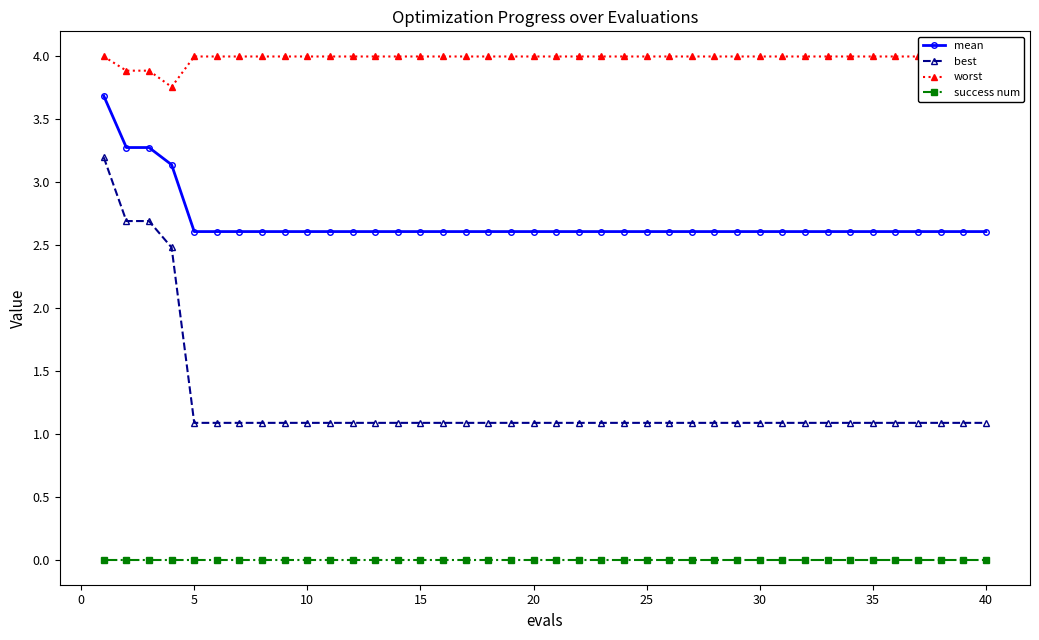

True or false: success num and best intersect in this chart.

False